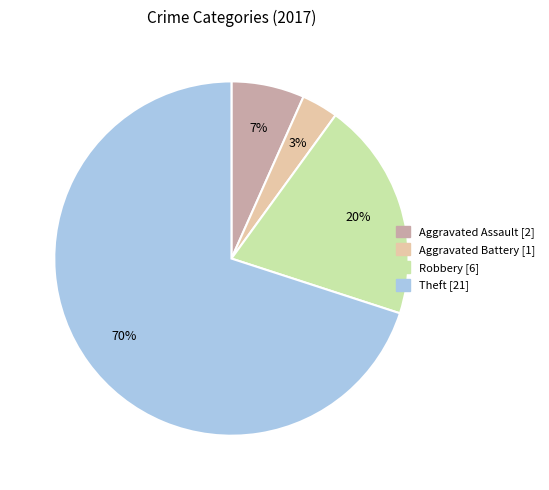

To the nearest percent, what is the average slice percentage?

25%